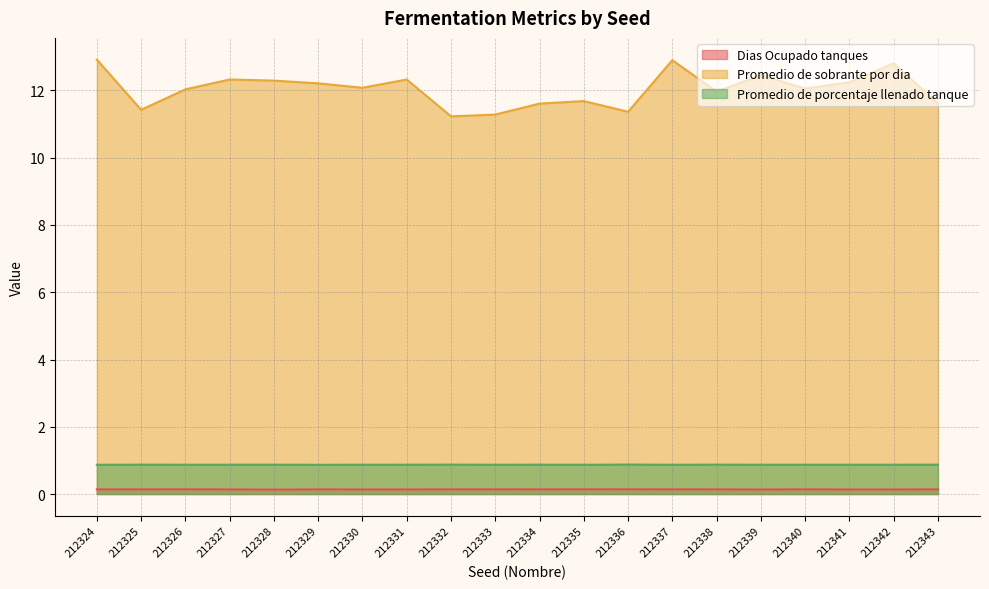

True or false: Promedio de sobrante por dia has a value of 19.2 at 212332.

False